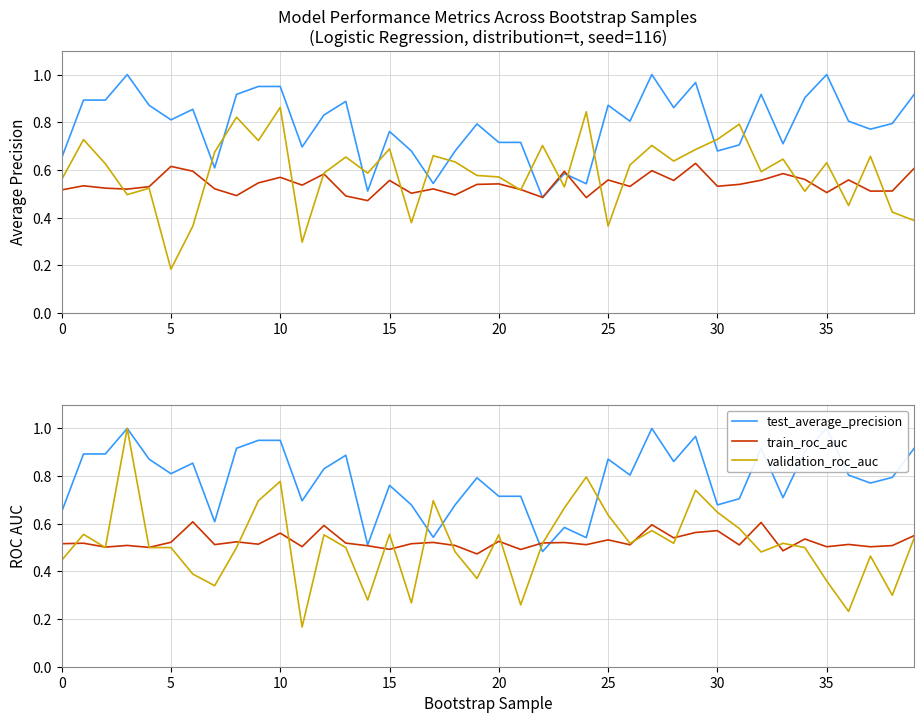

At which category is the sum across all series the highest?

10